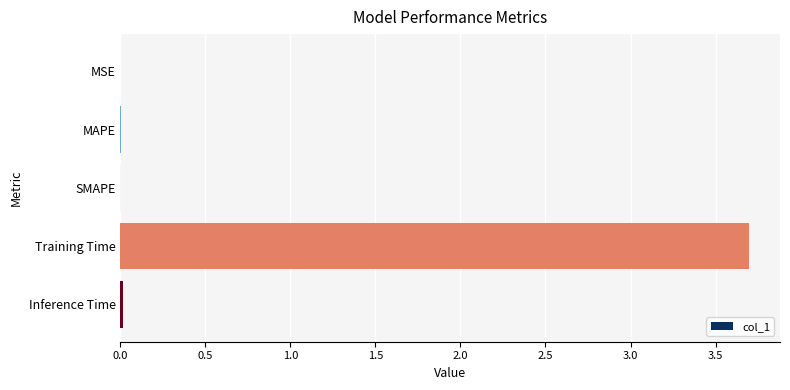

The value at MAPE is 0.0. True or false?

True